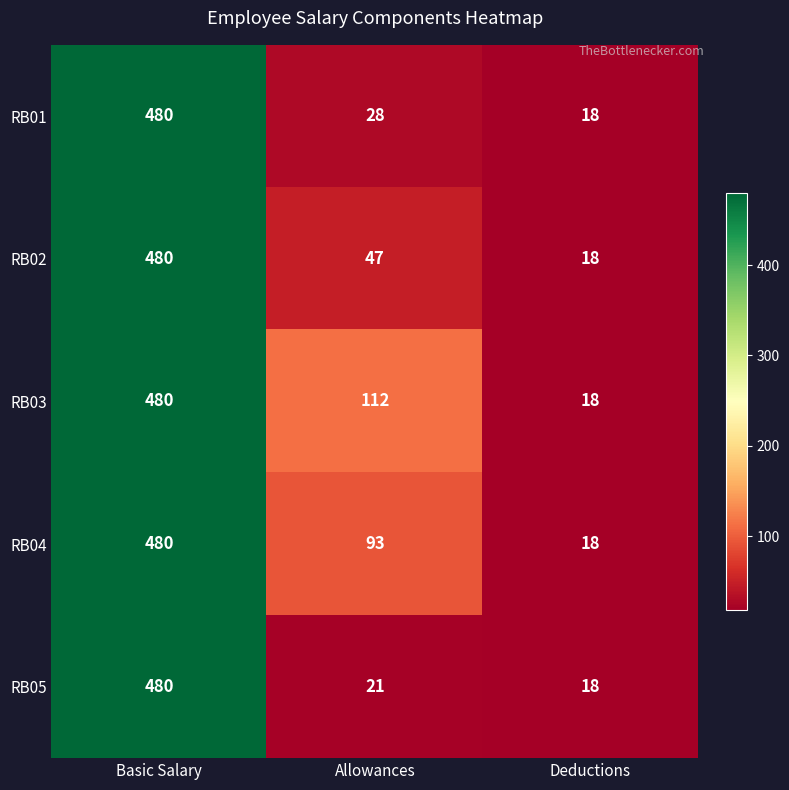

What is the difference between the second highest and minimum values in the RB05 series?

3